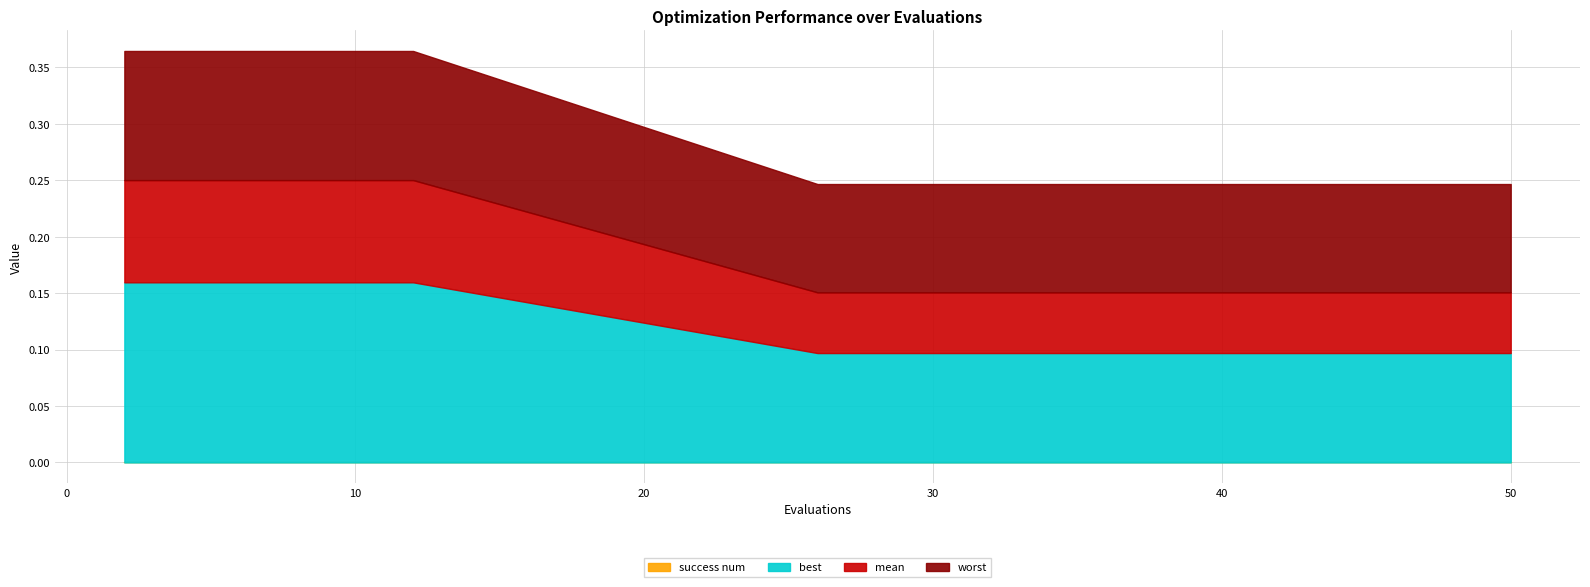

True or false: best and mean intersect in this chart.

False